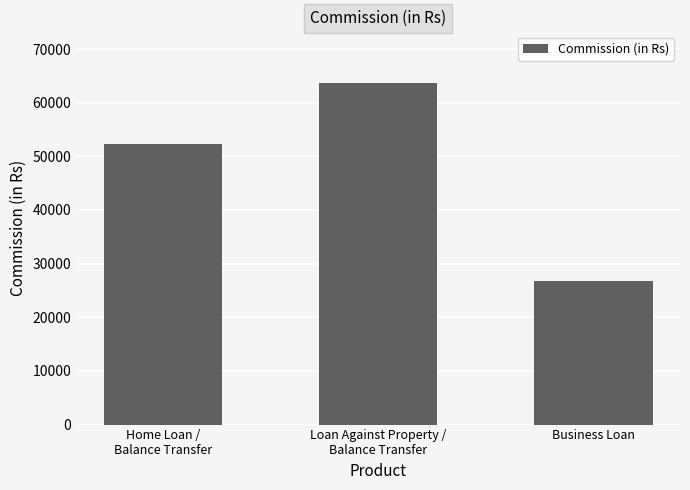

Is it true that the value at Loan Against Property /
Balance Transfer is 96946.7?

False